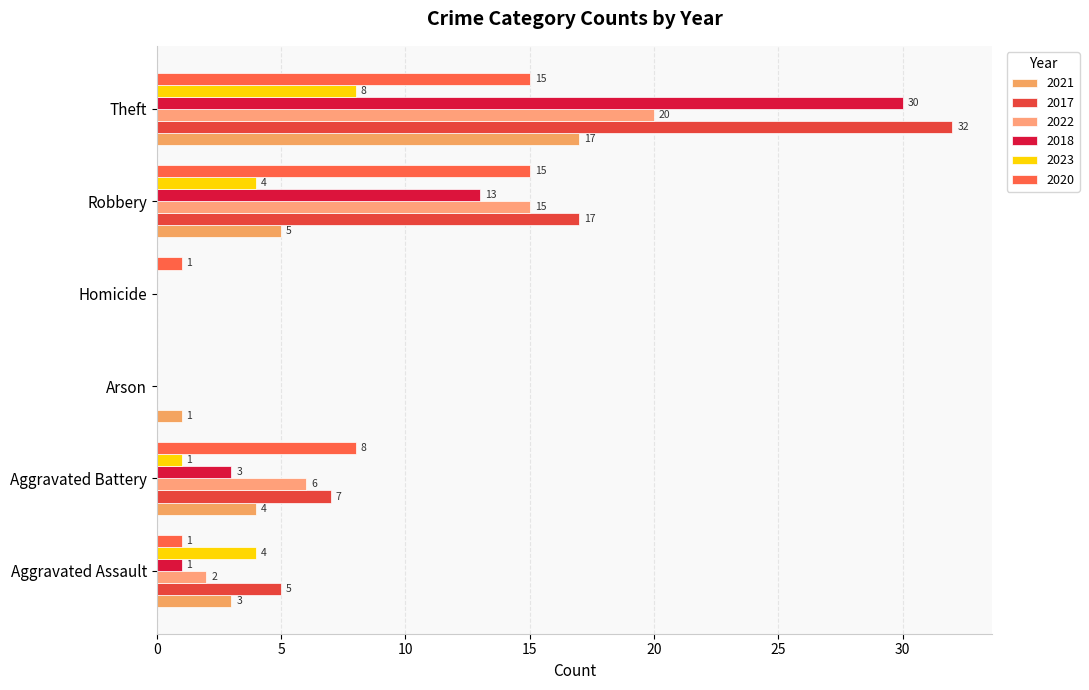

What are all the series names shown in the legend?

2021, 2017, 2022, 2018, 2023, 2020